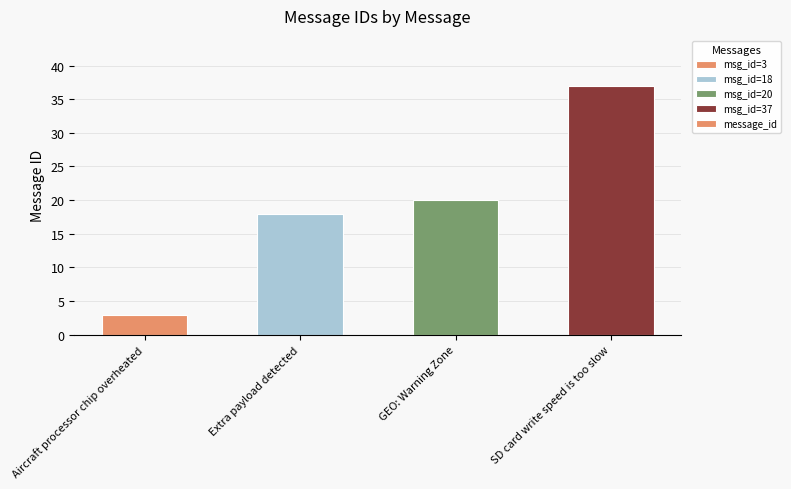

What is the sum of all values?

78